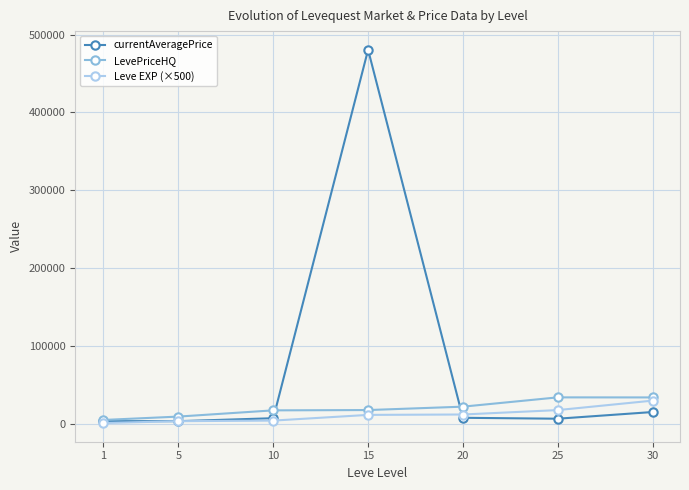

Which series has the largest total across all categories?

currentAveragePrice